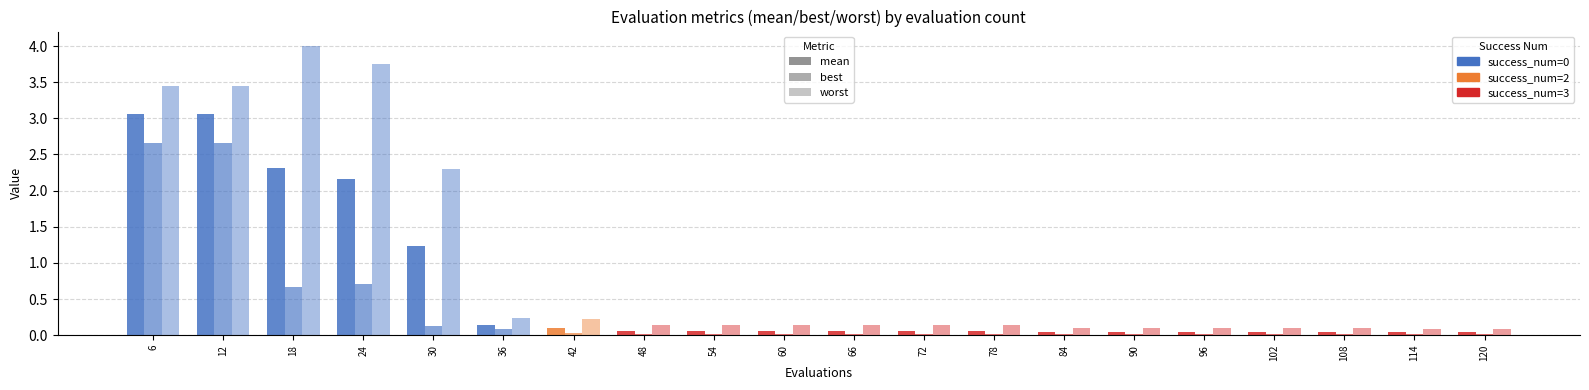

Which category has the highest value across all series?

18